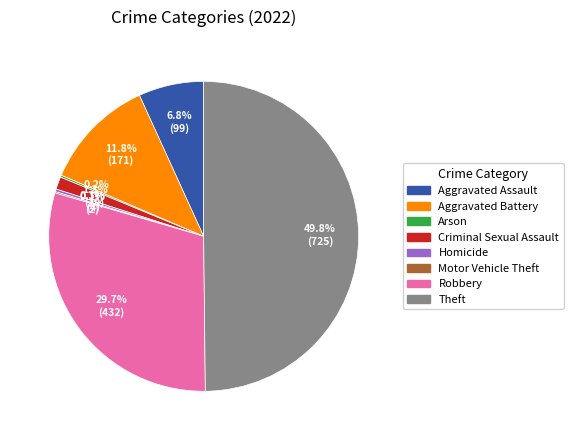

What is the ratio of the value at Aggravated Battery to the value at Robbery?

0.4